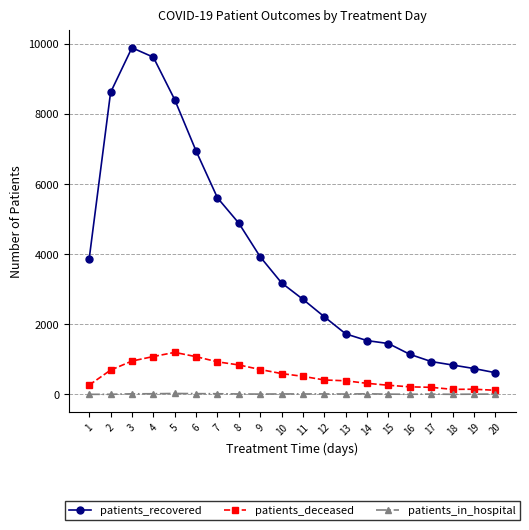

Where is the first local maximum for patients_recovered?

3